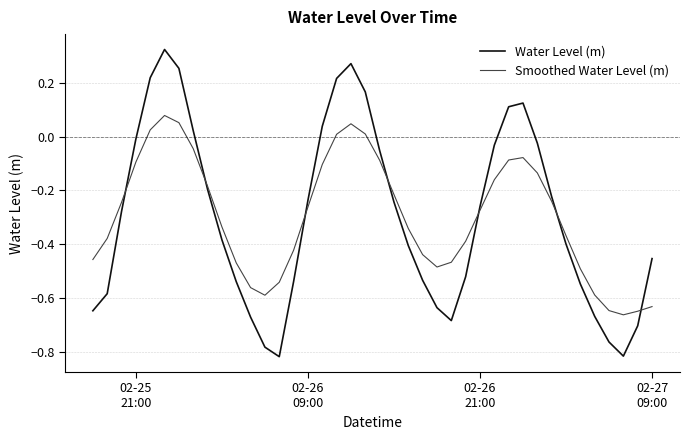

True or false: Water Level (m) and Smoothed Water Level (m) intersect in this chart.

True